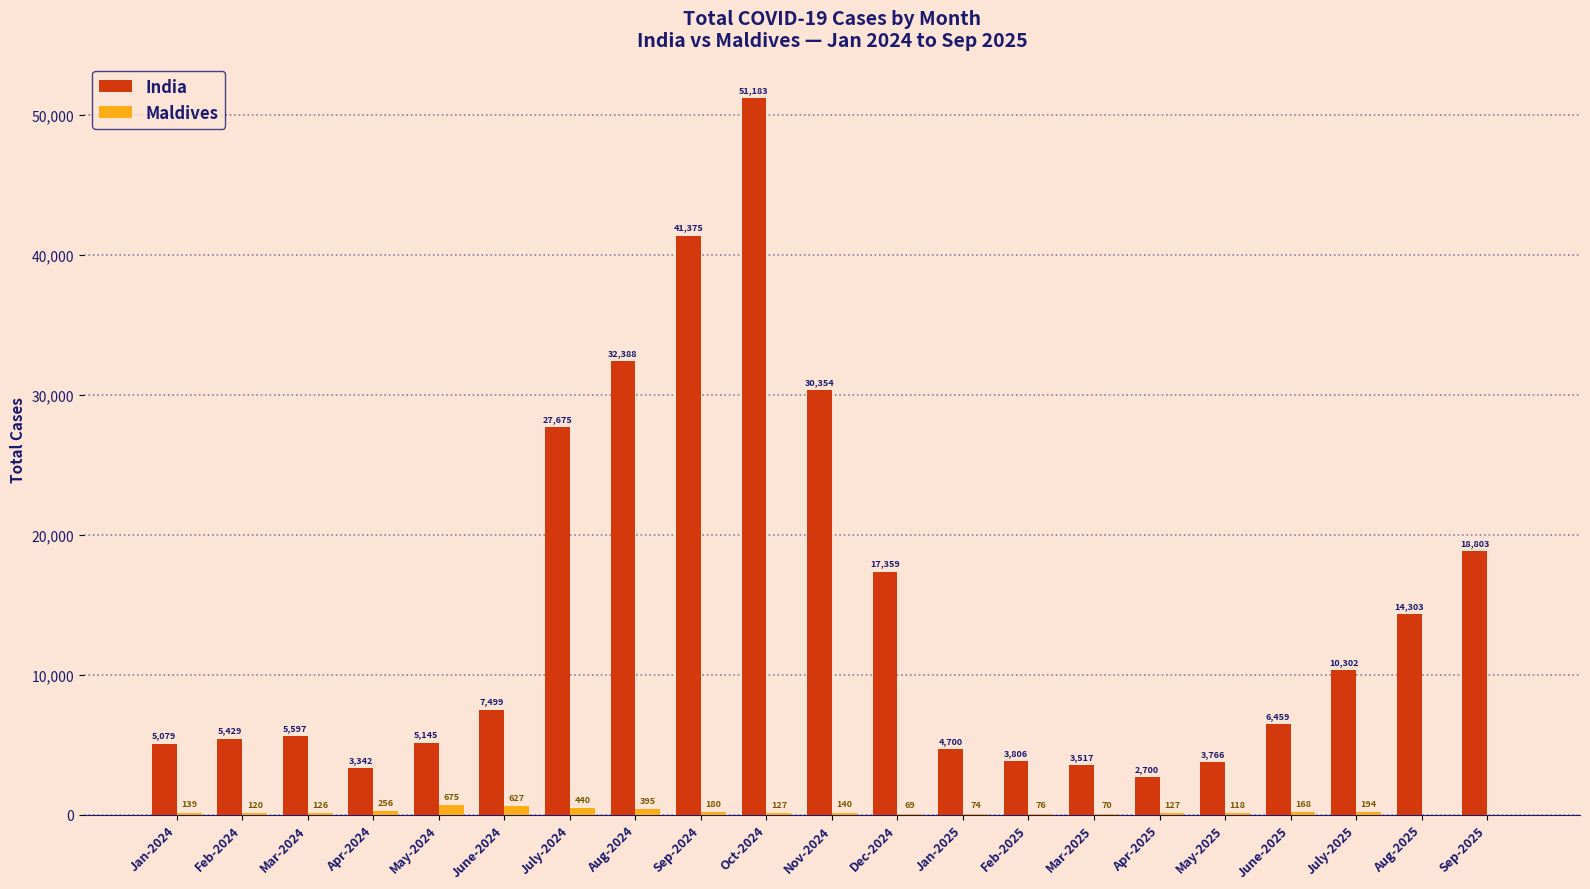

Where does the India series first go above 6459?

June-2024